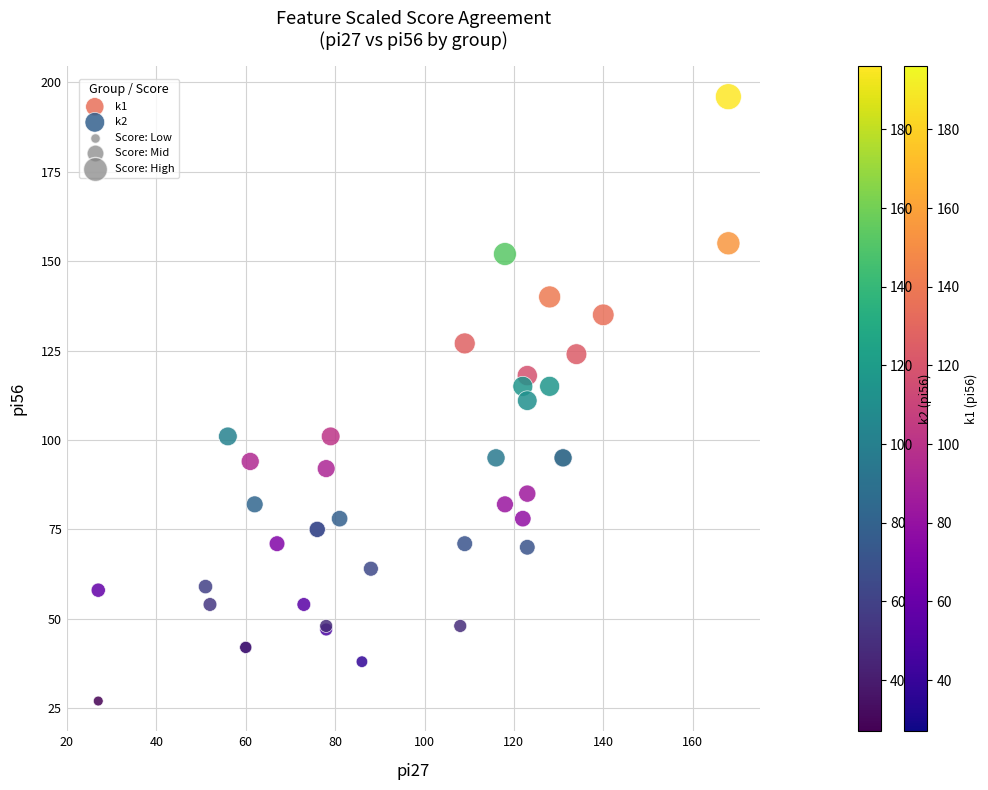

Which series has the largest Y range (max minus min)?

k2